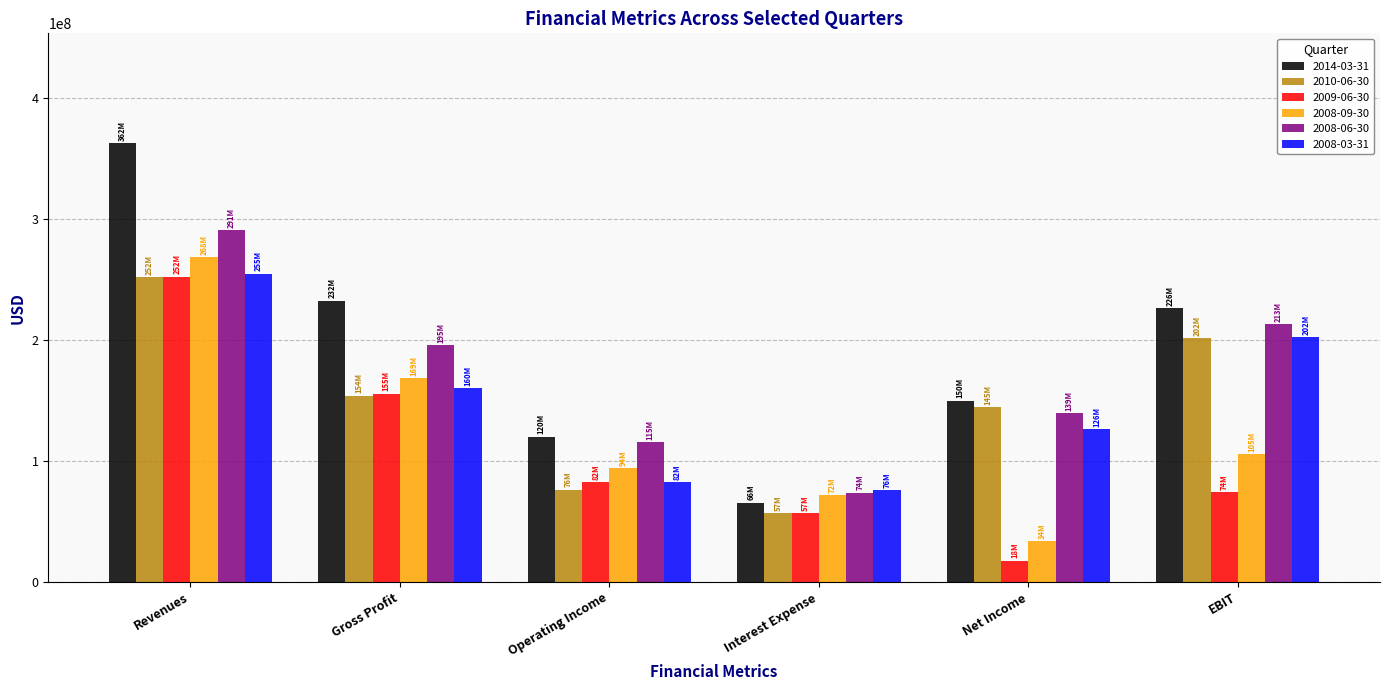

Reading left to right, list all the values displayed in this chart.

2014-03-31: Revenues=362445000	Gross Profit=232153000	Operating Income=119907000	Interest Expense=65622000	Net Income=149828000	EBIT=226006000
2010-06-30: Revenues=251572000	Gross Profit=153951000	Operating Income=76095000	Interest Expense=56941000	Net Income=144583000	EBIT=201524000
2009-06-30: Revenues=252005000	Gross Profit=155330000	Operating Income=82496000	Interest Expense=56743000	Net Income=17512000	EBIT=74255000
2008-09-30: Revenues=268313000	Gross Profit=168501000	Operating Income=94046000	Interest Expense=71646000	Net Income=33796000	EBIT=105442000
2008-06-30: Revenues=290722000	Gross Profit=195392000	Operating Income=115273000	Interest Expense=73604000	Net Income=139160000	EBIT=212764000
2008-03-31: Revenues=254702000	Gross Profit=160257000	Operating Income=82363000	Interest Expense=76046000	Net Income=126063000	EBIT=202109000